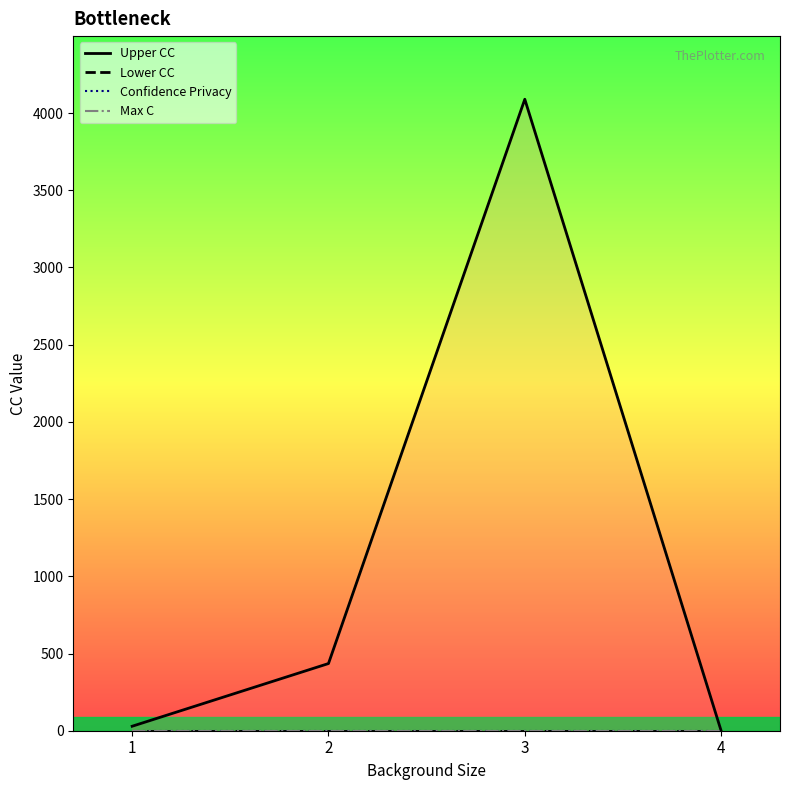

True or false: Lower CC and Confidence Privacy intersect in this chart.

False